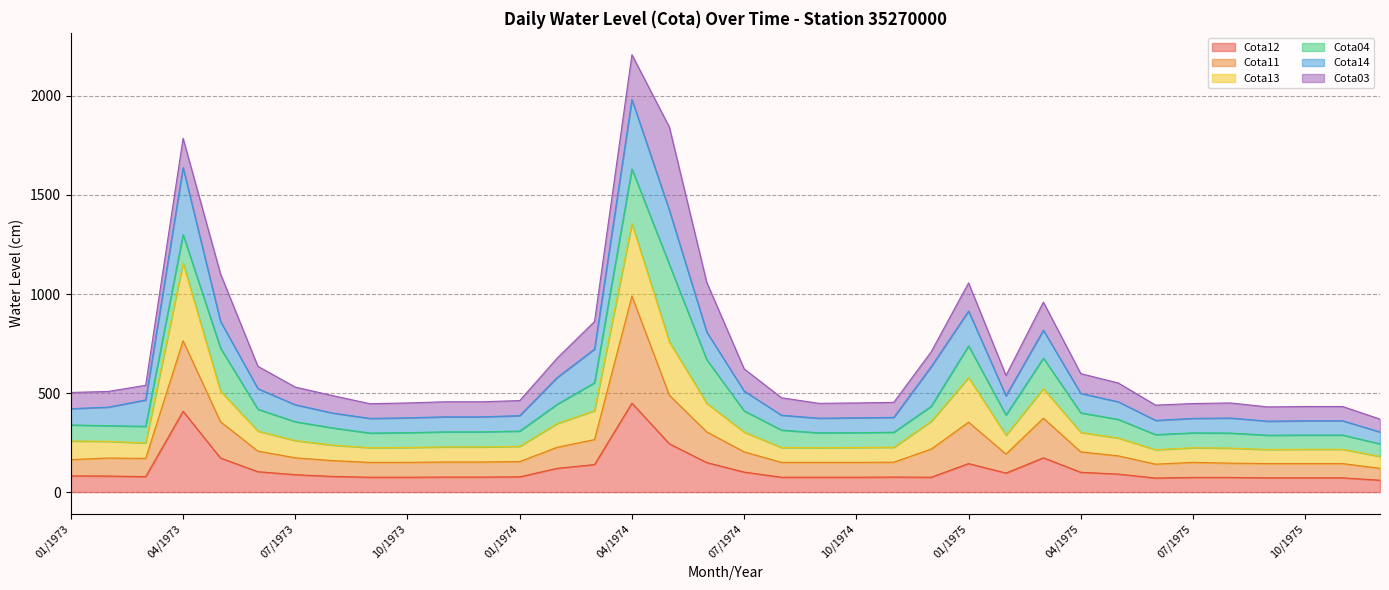

What is the label of the 29th point from the right?

08/1973